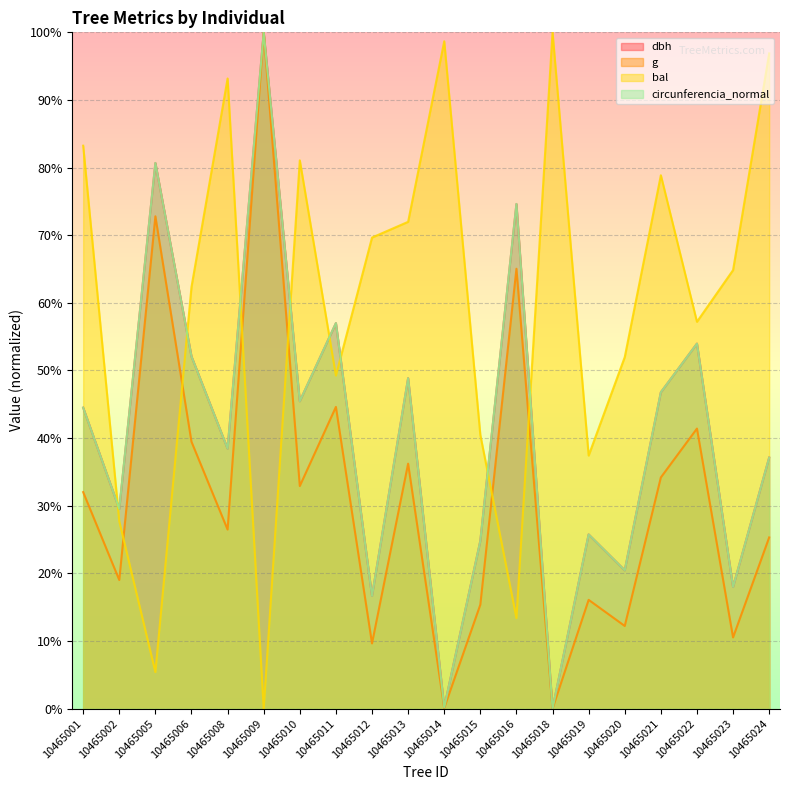

Rank the series by their maximum value, from highest to lowest.

dbh, g, bal, circunferencia_normal